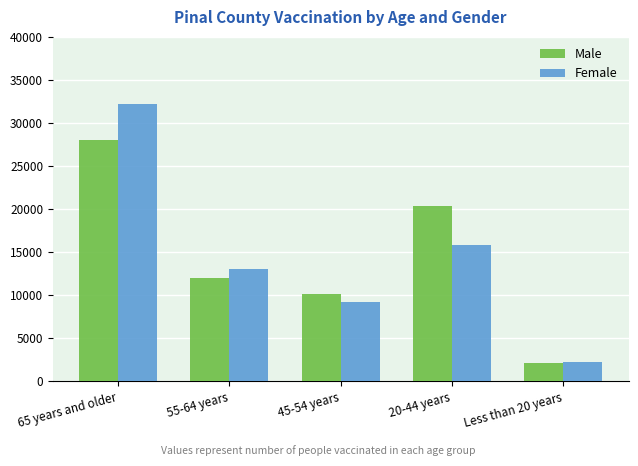

List the series in order of their peak value, highest first.

Female, Male